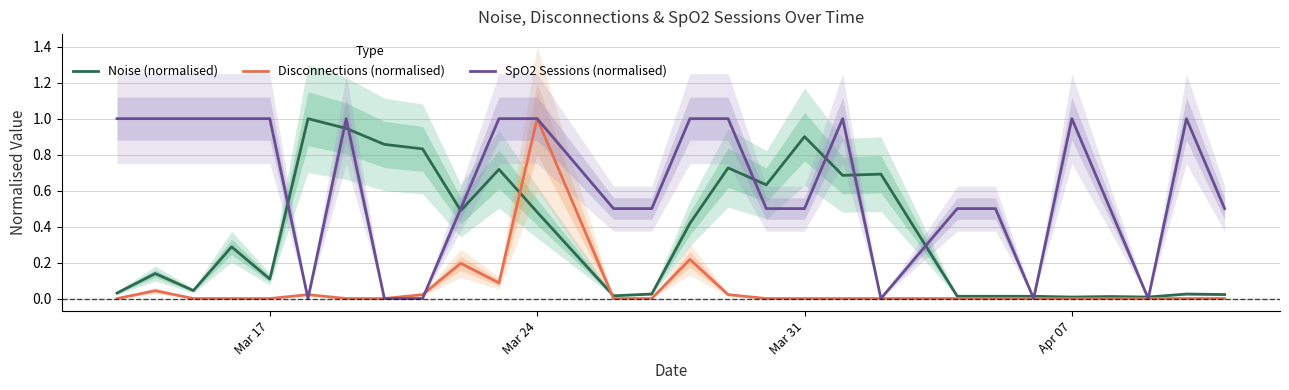

In Disconnections (normalised), how many points are higher than both neighbors (excluding endpoints)?

5